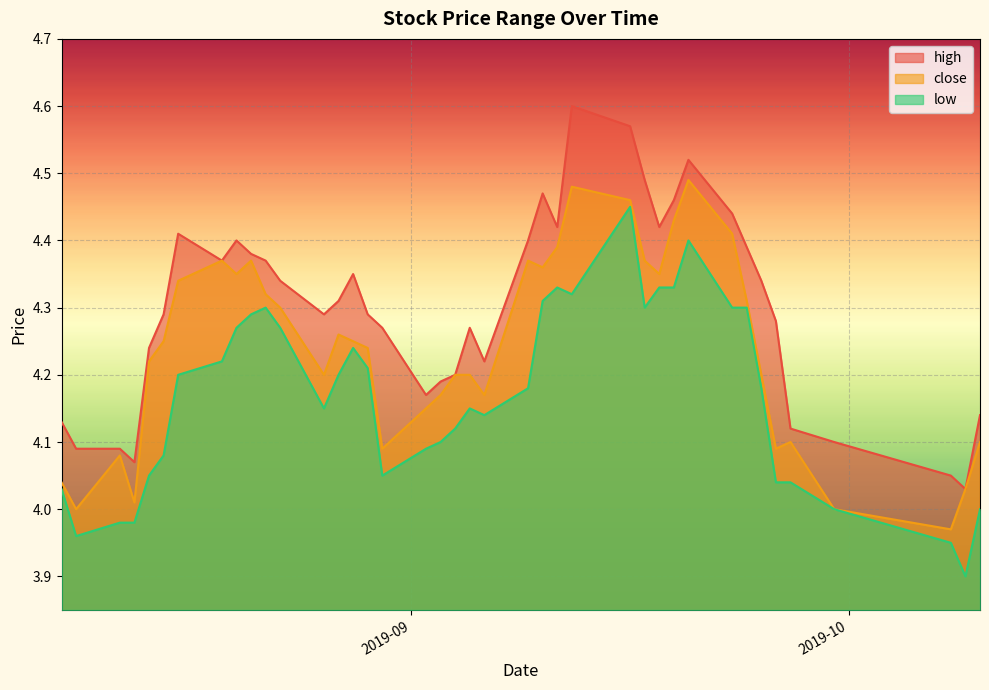

What are all the series names shown in the legend?

high, close, low